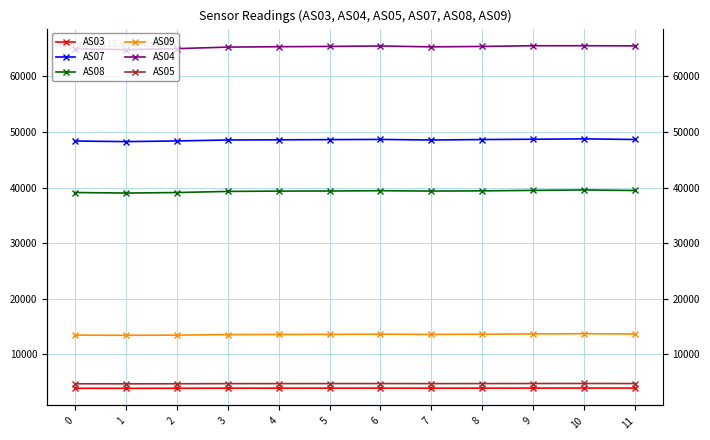

The AS03 series shows 3897 at 0. True or false?

True